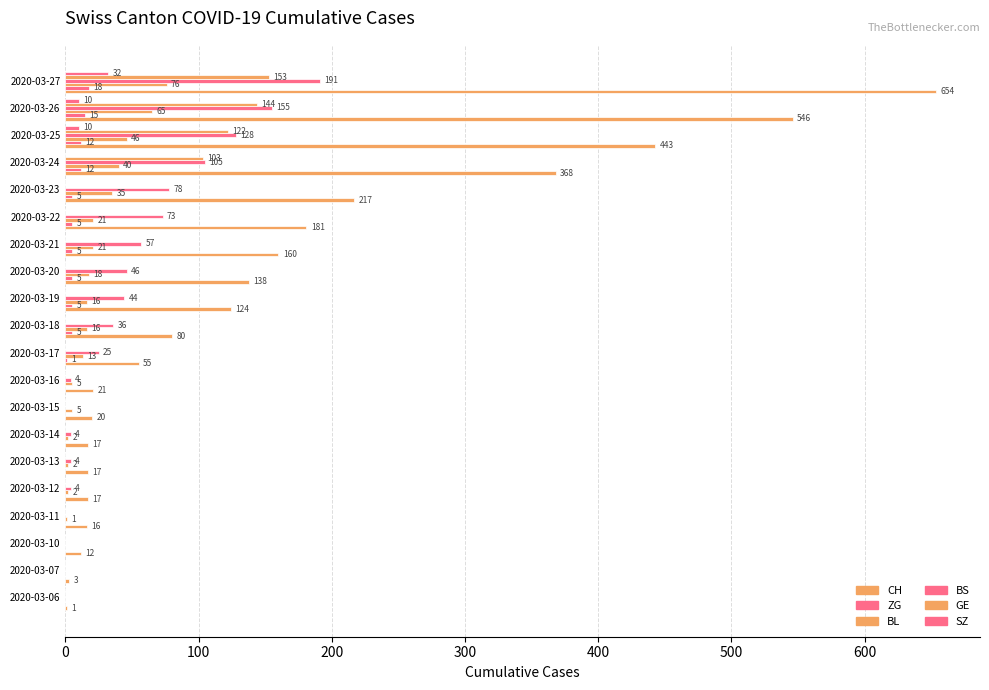

How many data points in GE are above 0?

4